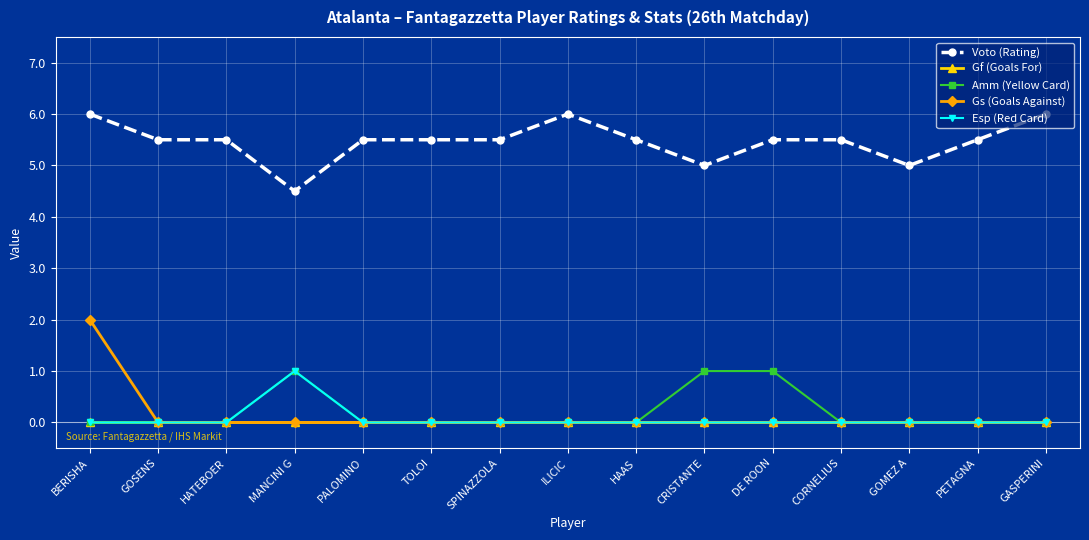

True or false: Voto (Rating) and Gf (Goals For) cross at least once.

False